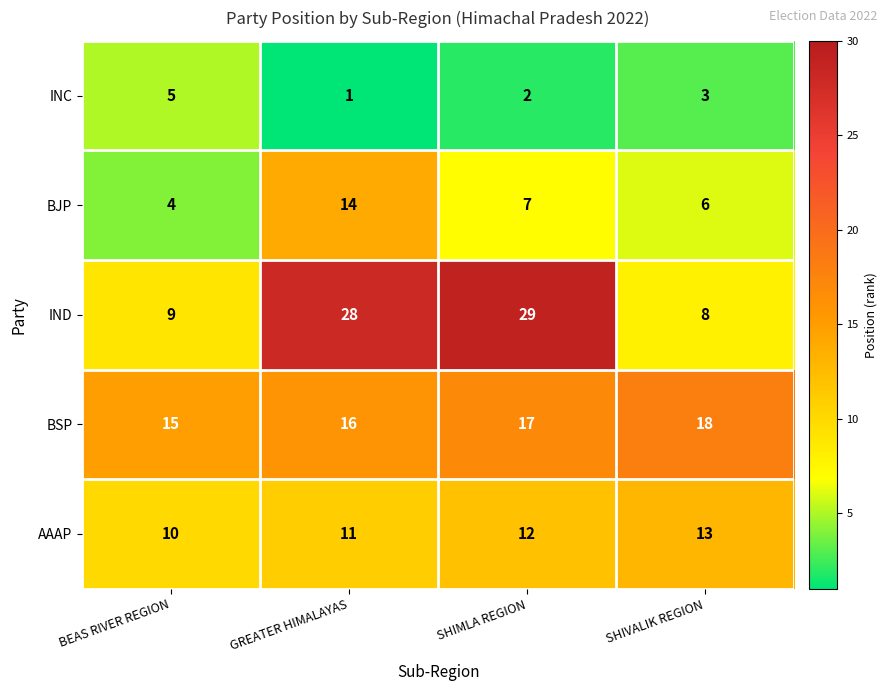

What is the difference between the maximum and minimum values in the IND series?

21